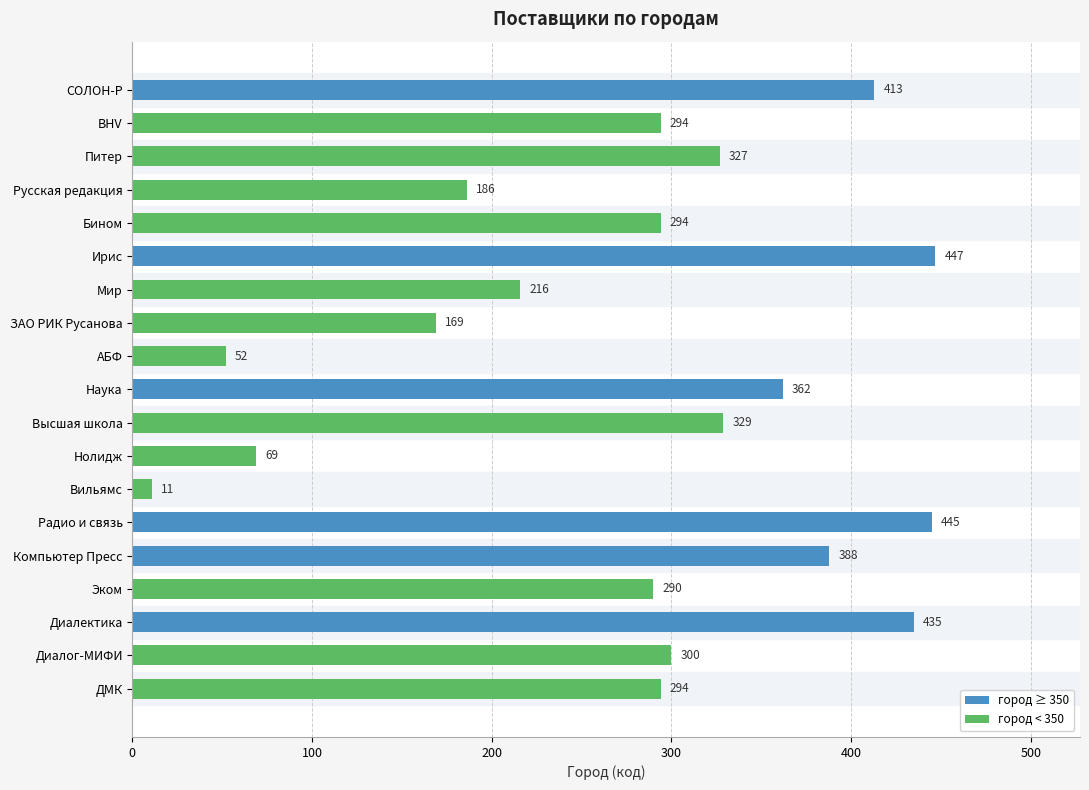

What is the difference between the maximum and minimum values?

436